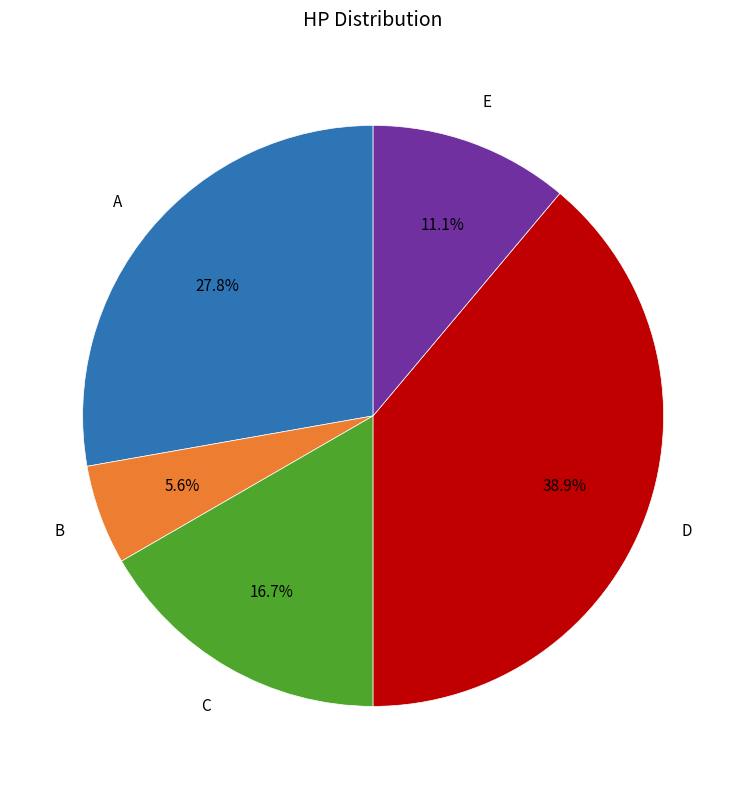

Is there any slice that represents more than half of the pie?

No